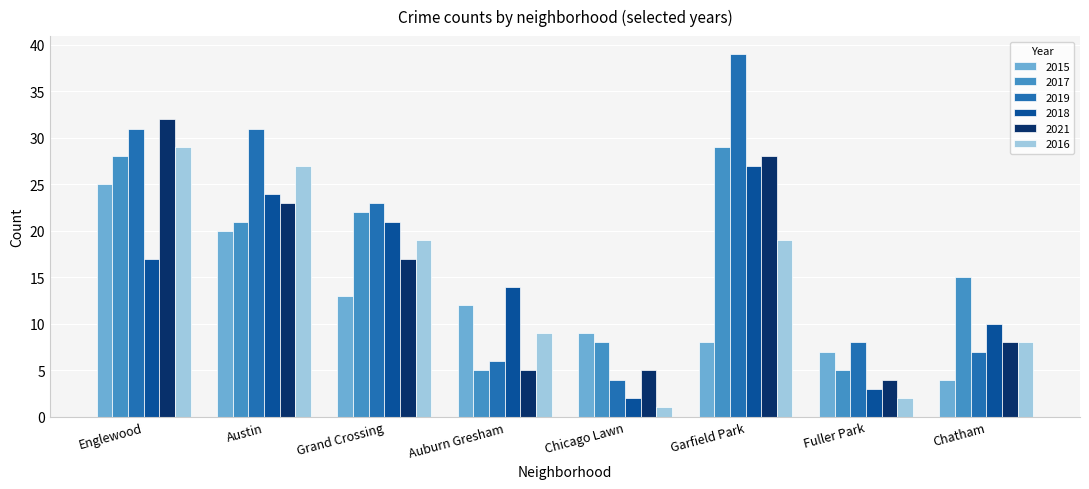

Reading right to left, transcribe all the data shown in this chart.

2015: 4	7	8	9	12	13	20	25
2017: 15	5	29	8	5	22	21	28
2019: 7	8	39	4	6	23	31	31
2018: 10	3	27	2	14	21	24	17
2021: 8	4	28	5	5	17	23	32
2016: 8	2	19	1	9	19	27	29